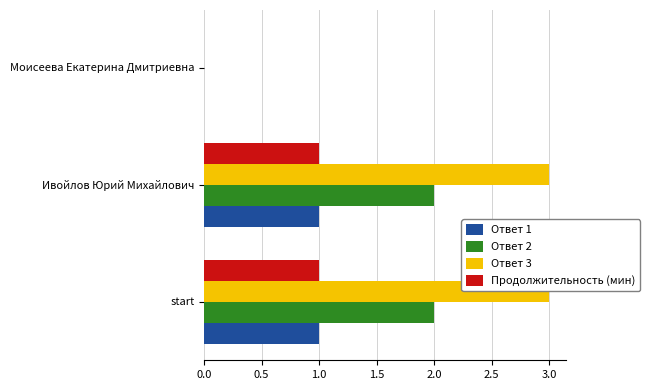

Which series changed the most between Ивойлов Юрий Михайлович and Моисеева Екатерина Дмитриевна?

Ответ 3